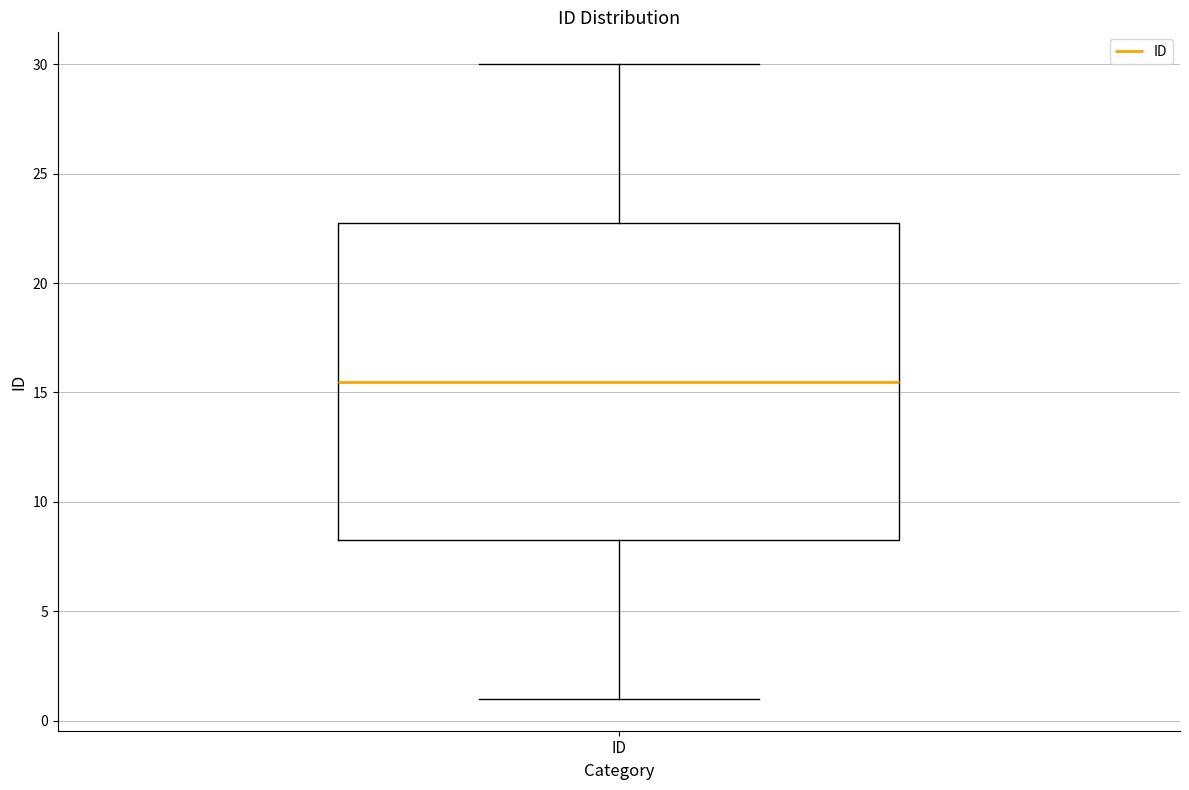

Transcribe this box plot: give where the median line is, the range the box spans, and where the two whiskers end, as read against the y-axis. The values are not printed on the chart, so give them approximately, as read against the axis.

median 15.5, box 8.5 to 23.0, whiskers 1.0 to 30.0